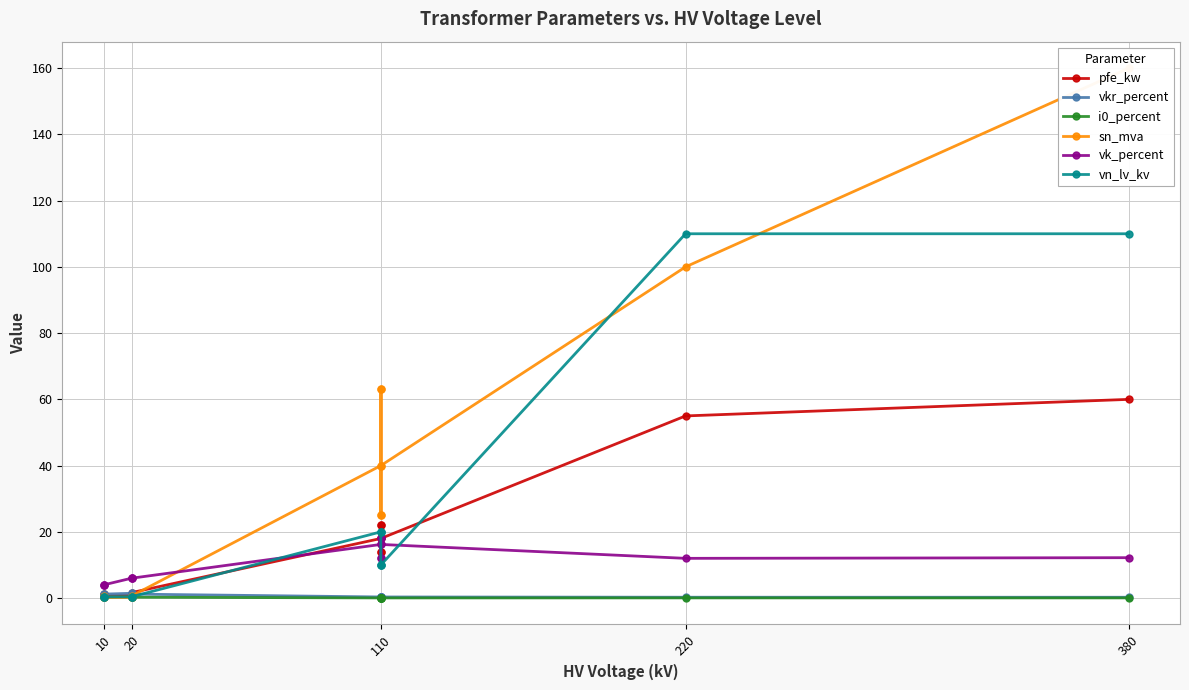

What is the maximum value shown in the chart?

160.0